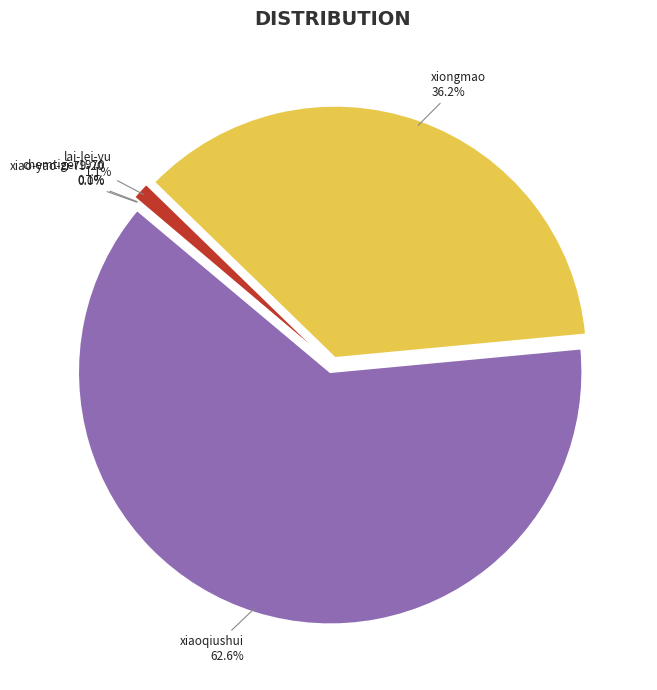

To the nearest percent, what is the difference between the largest and smallest slice percentages?

63%